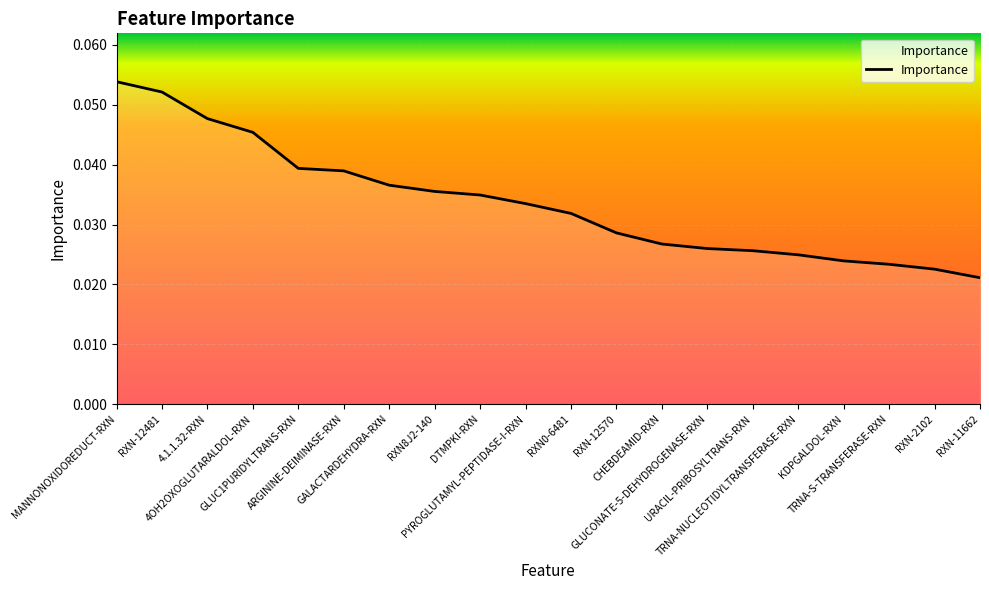

True or false: the data shows 0.1 at PYROGLUTAMYL-PEPTIDASE-I-RXN.

False